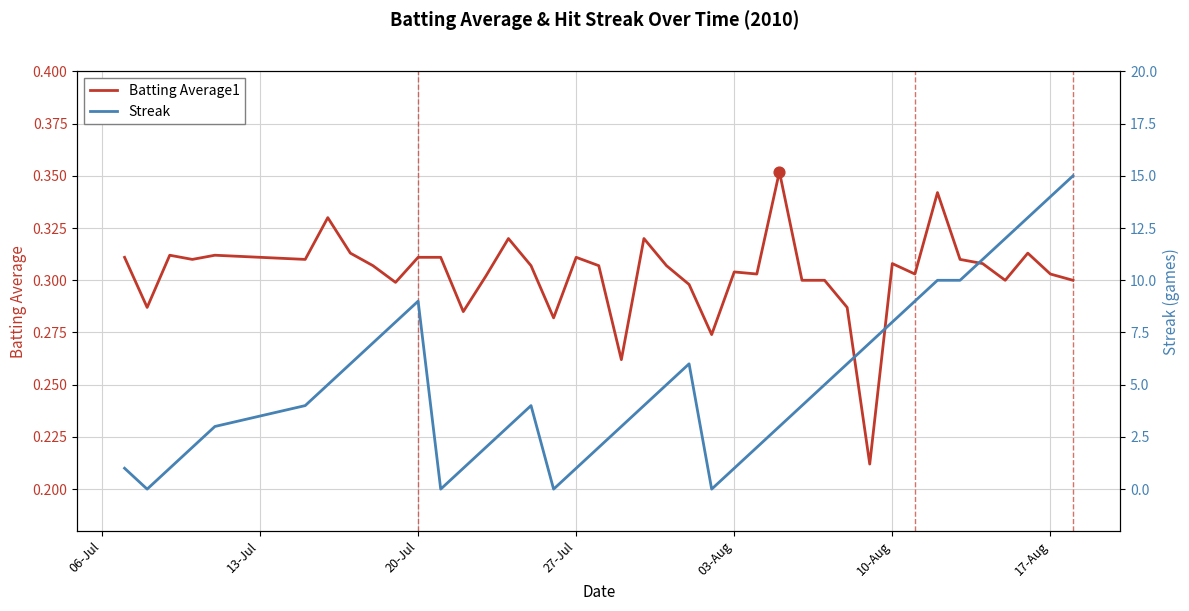

What are all the series names shown in the legend?

Batting Average1, Streak